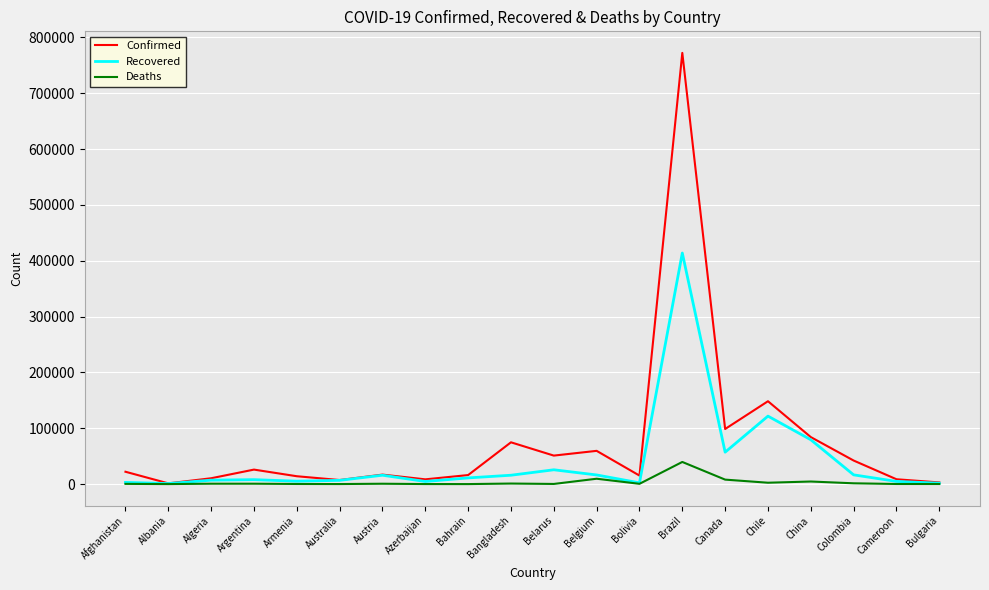

Which series has the largest total across all categories?

Confirmed